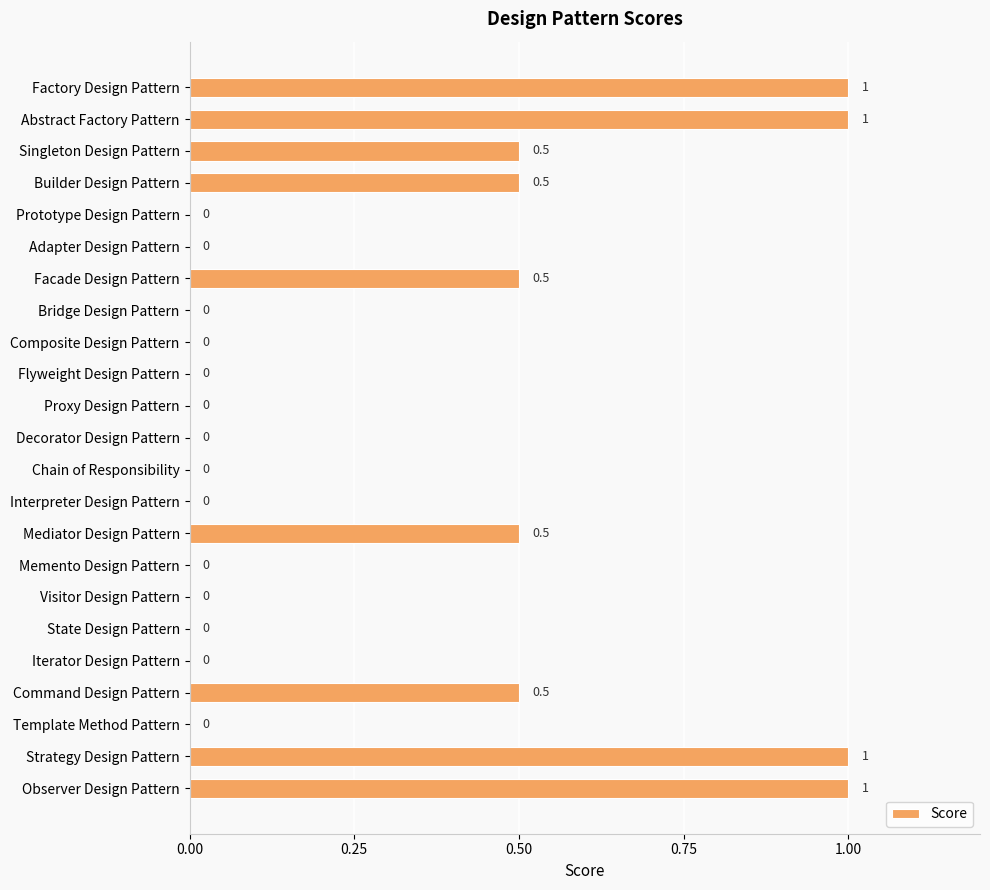

How many data points does each series have?

23